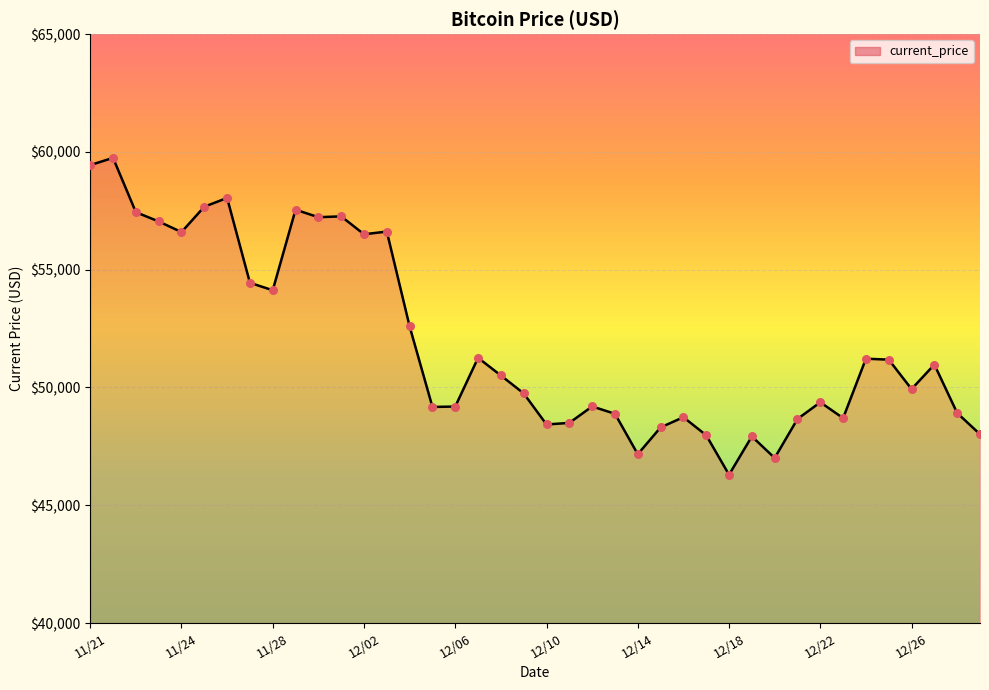

What is the smallest value displayed?

46296